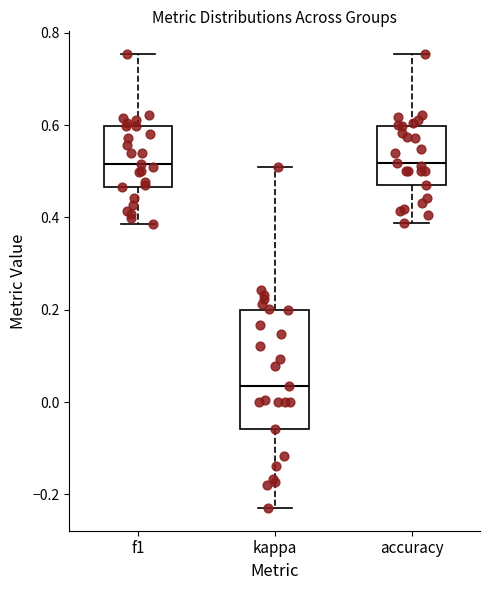

Where is the lower edge of the box for kappa on the y-axis? The values are not printed on the chart, so give them approximately, as read against the axis.

-0.06